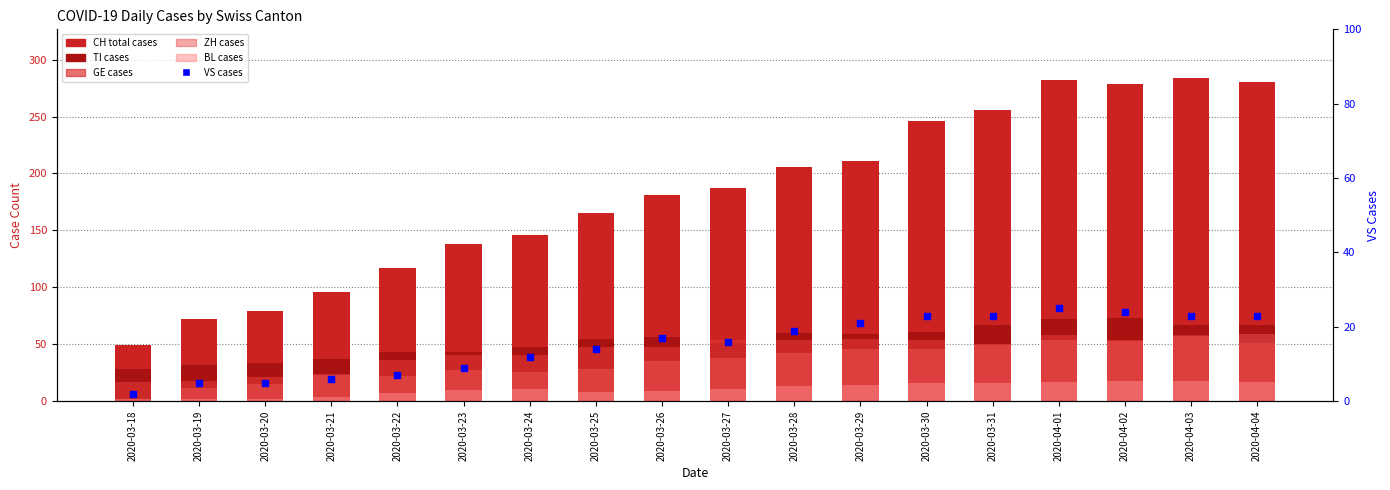

Which series has the widest spread of Y values?

CH (total)